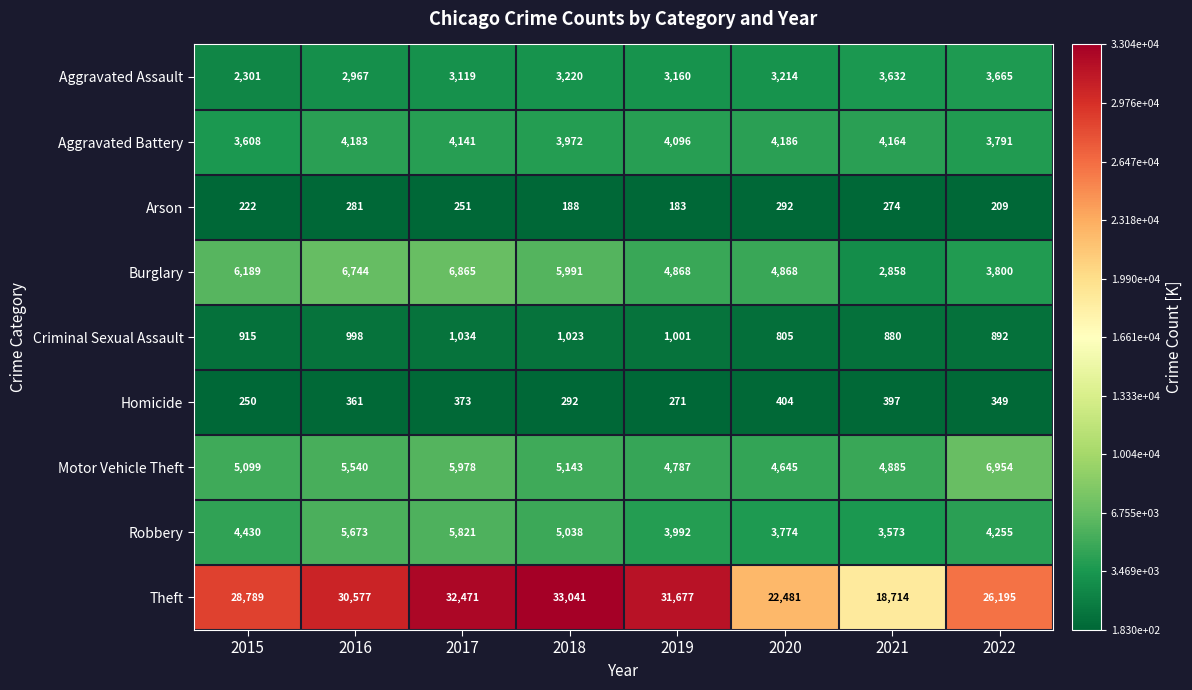

At which category is the sum across all series the highest?

2017